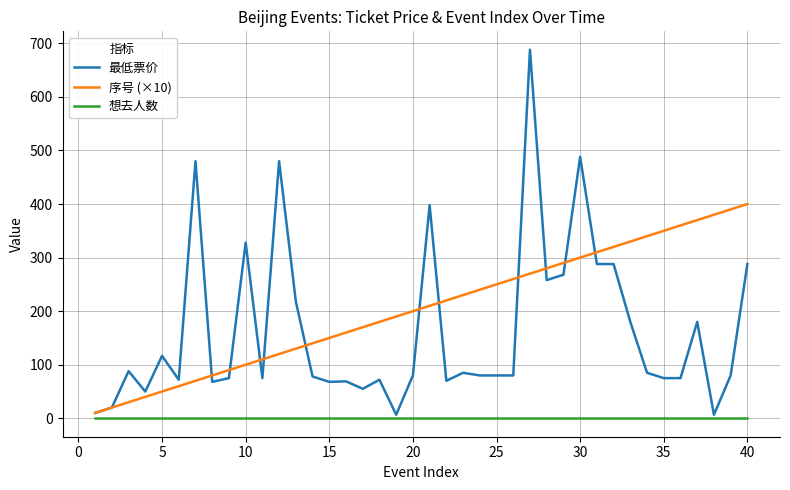

Which series has the largest range (max minus min)?

最低票价